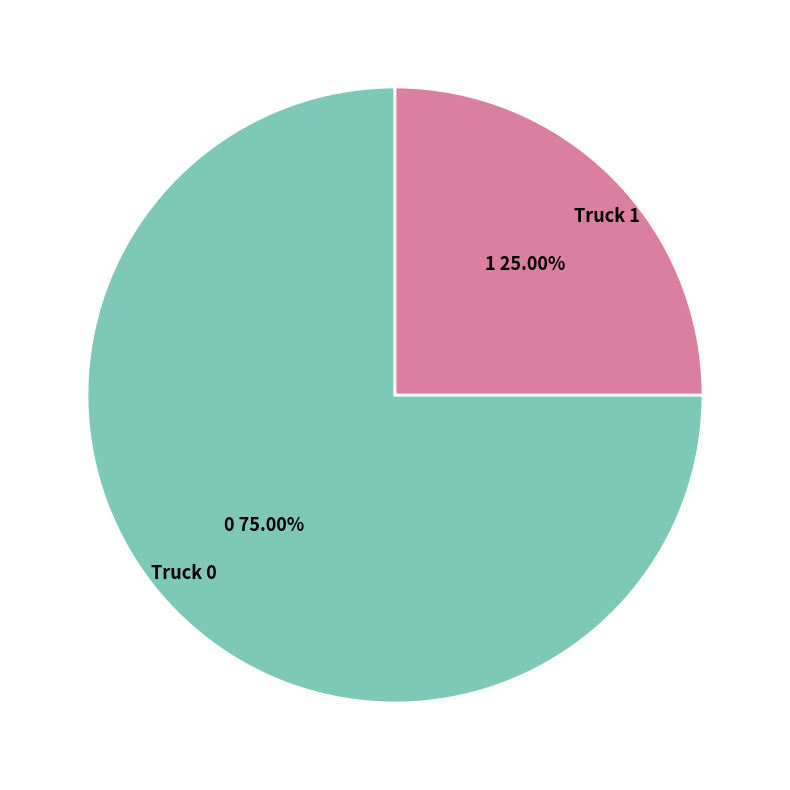

What is the smallest slice in the pie chart?

Truck 1